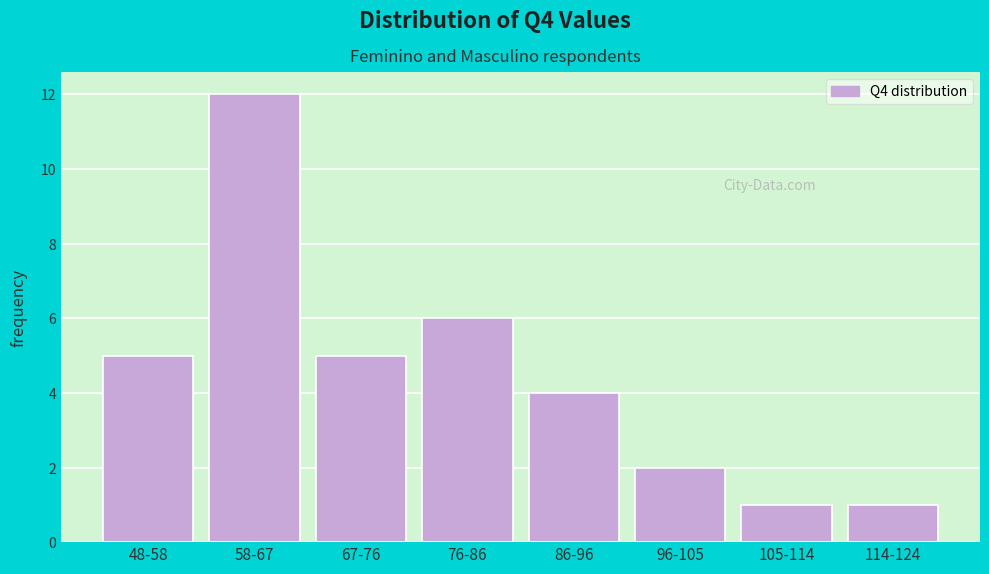

Reading left to right, extract all data points from this chart.

48-58=5	58-67=12	67-76=5	76-86=6	86-96=4	96-105=2	105-114=1	114-124=1